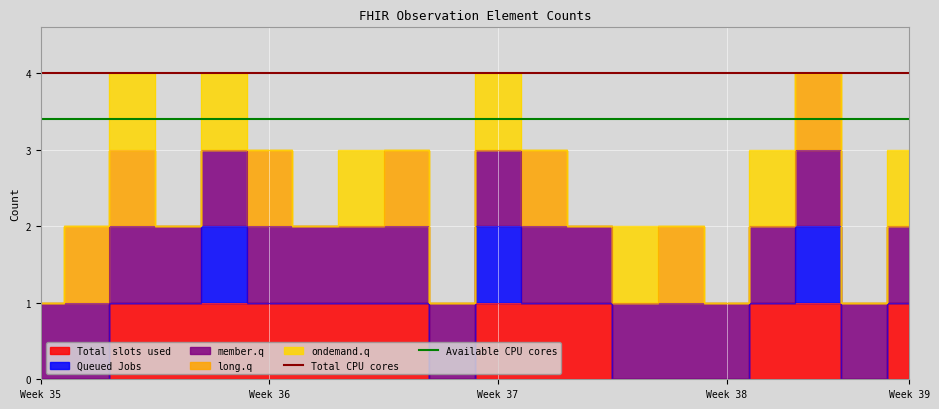

What is the average value of the Available CPU cores series?

3.4